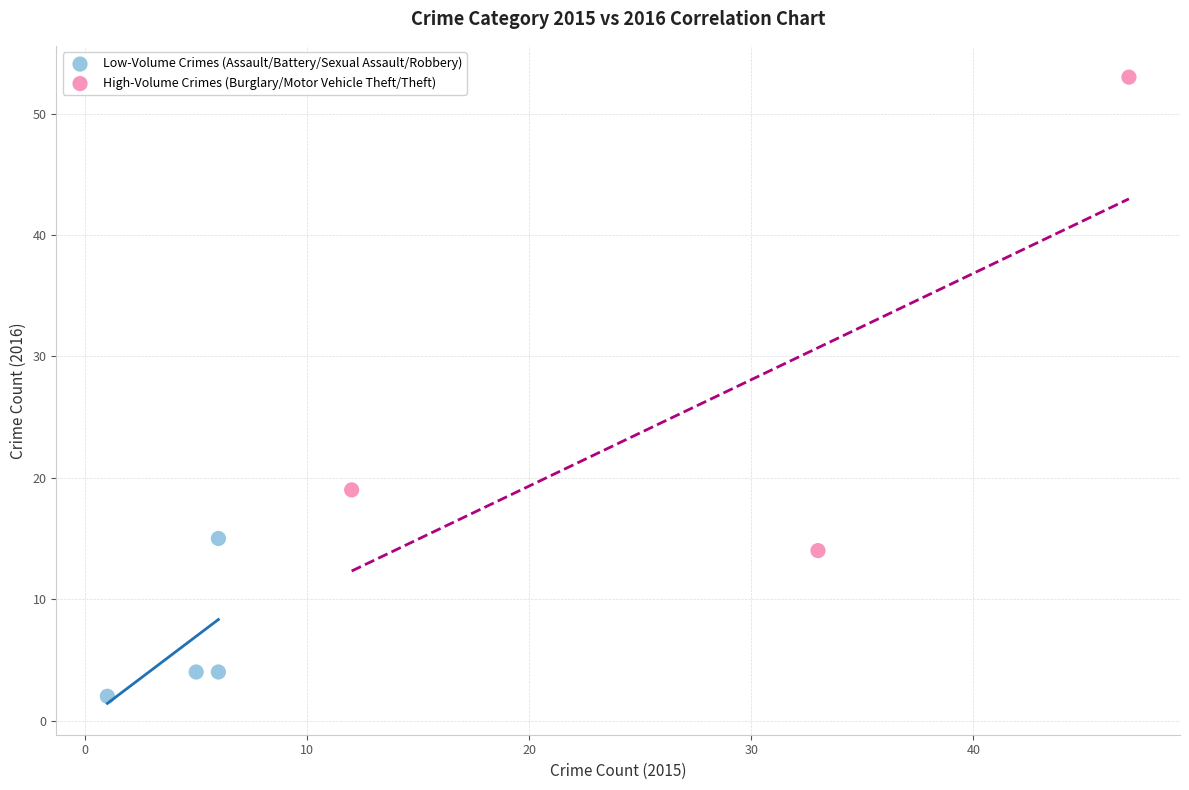

Which series has the widest spread of Y values?

High-Volume Crimes (Burglary/Motor Vehicle Theft/Theft)